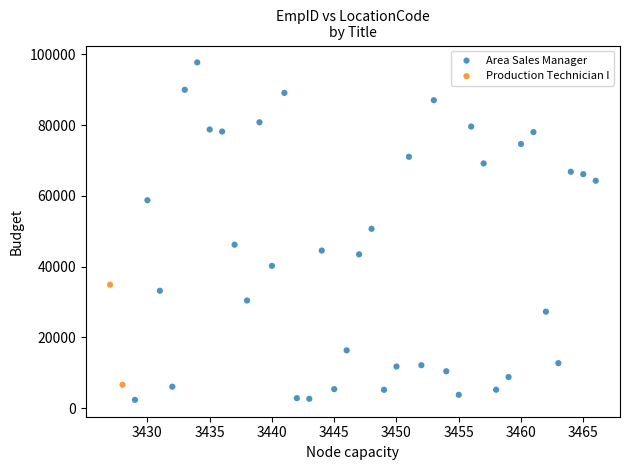

What are all the series names shown in the legend?

Area Sales Manager, Production Technician I